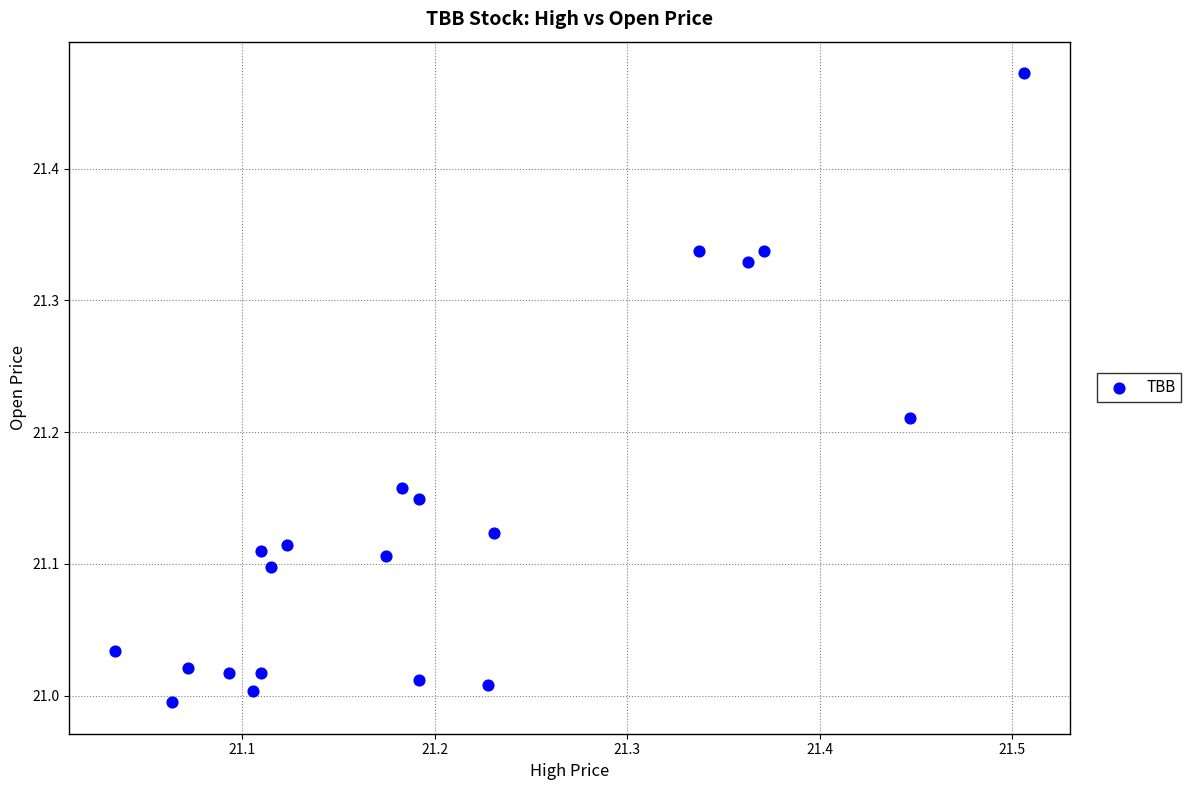

What is the range of Y values (max minus min)?

0.5